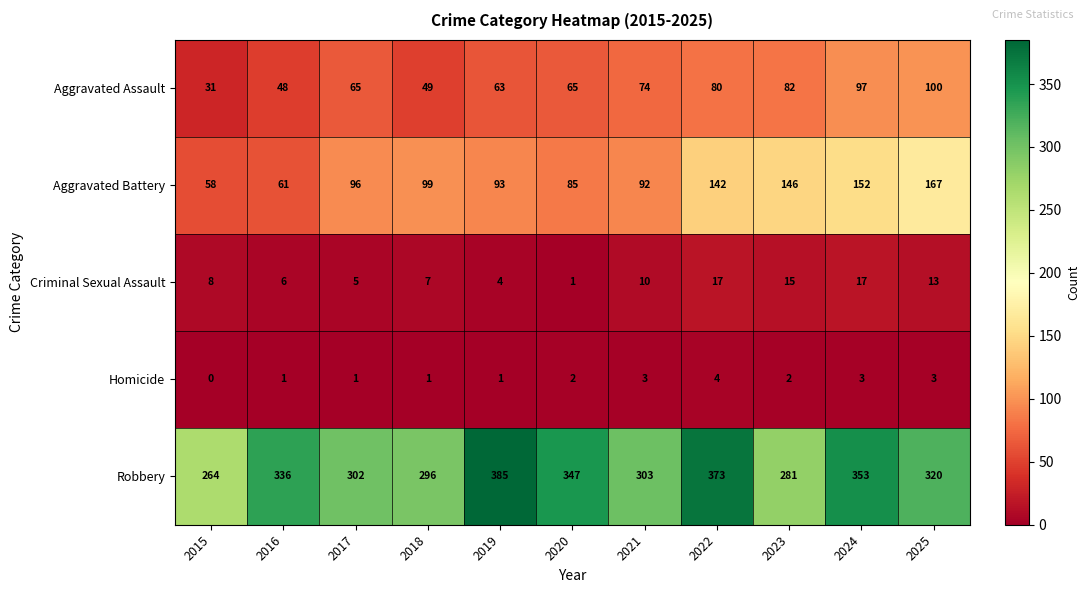

What is the average value of the Robbery series?

324